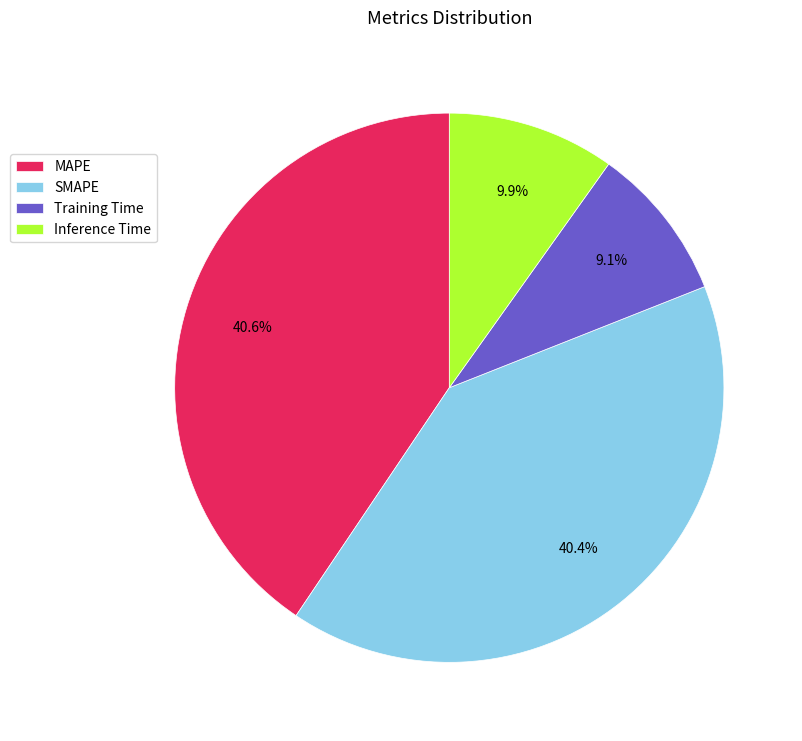

How many slices are in this pie chart?

4